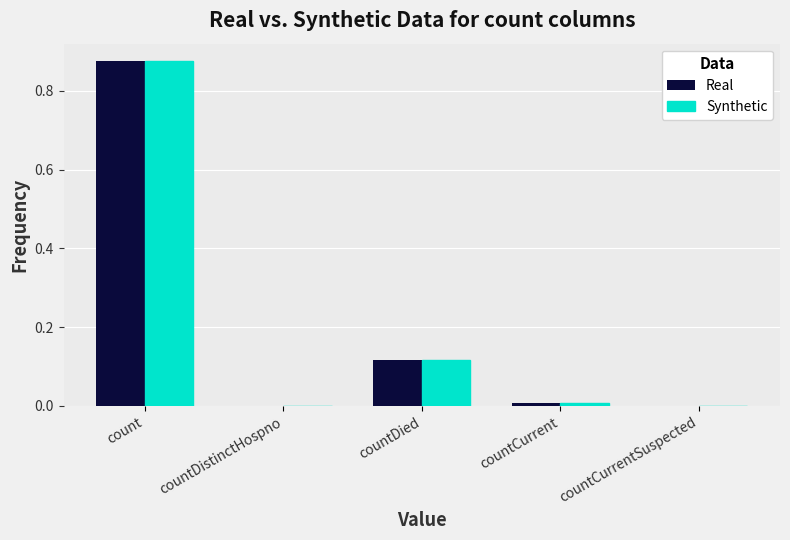

What is the sum of all Real values?

1.0